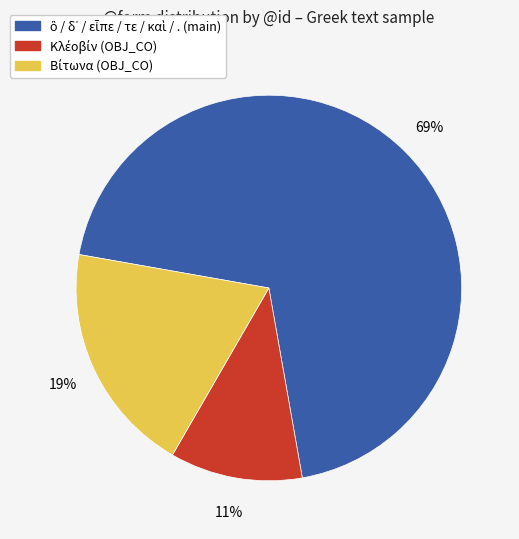

Does any single category account for the majority?

Yes